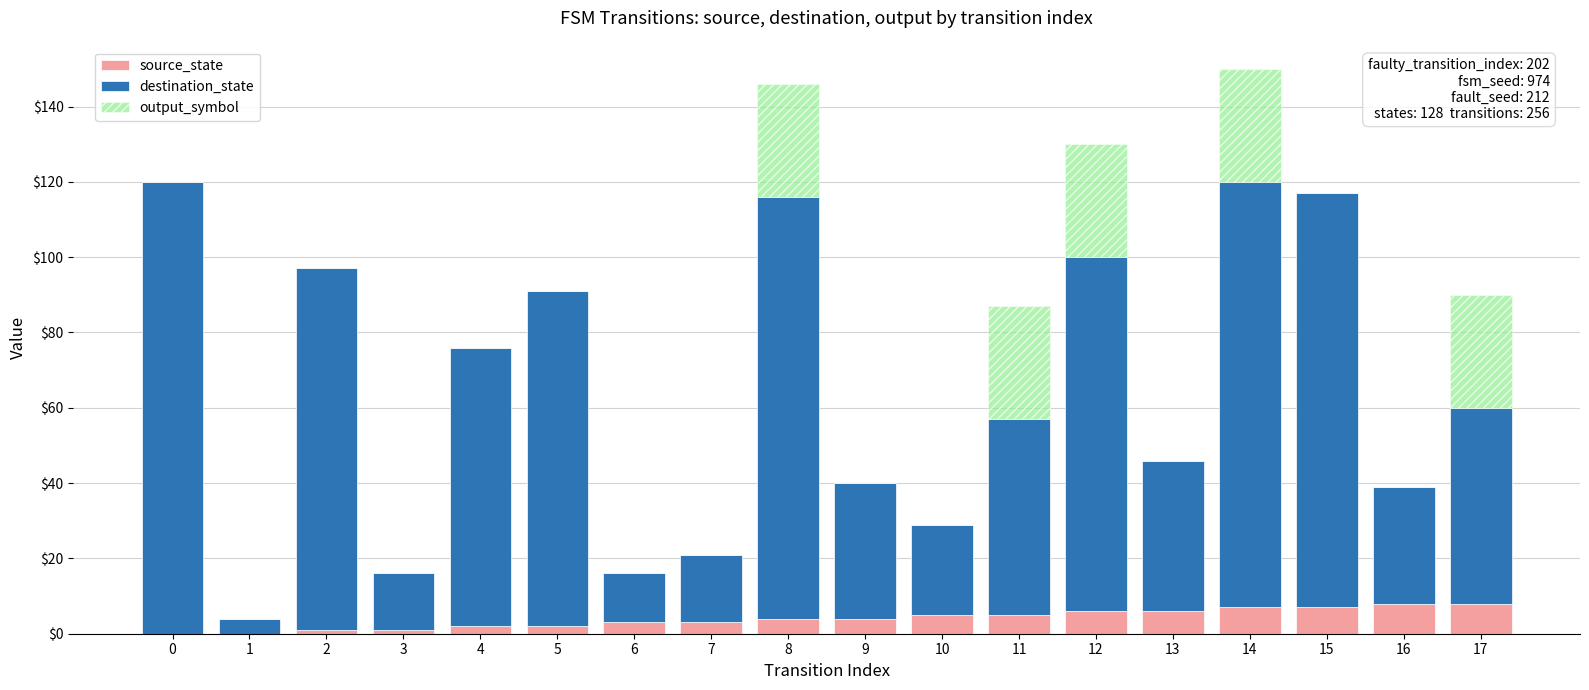

What are all the series names shown in the legend?

source_state, destination_state, output_symbol